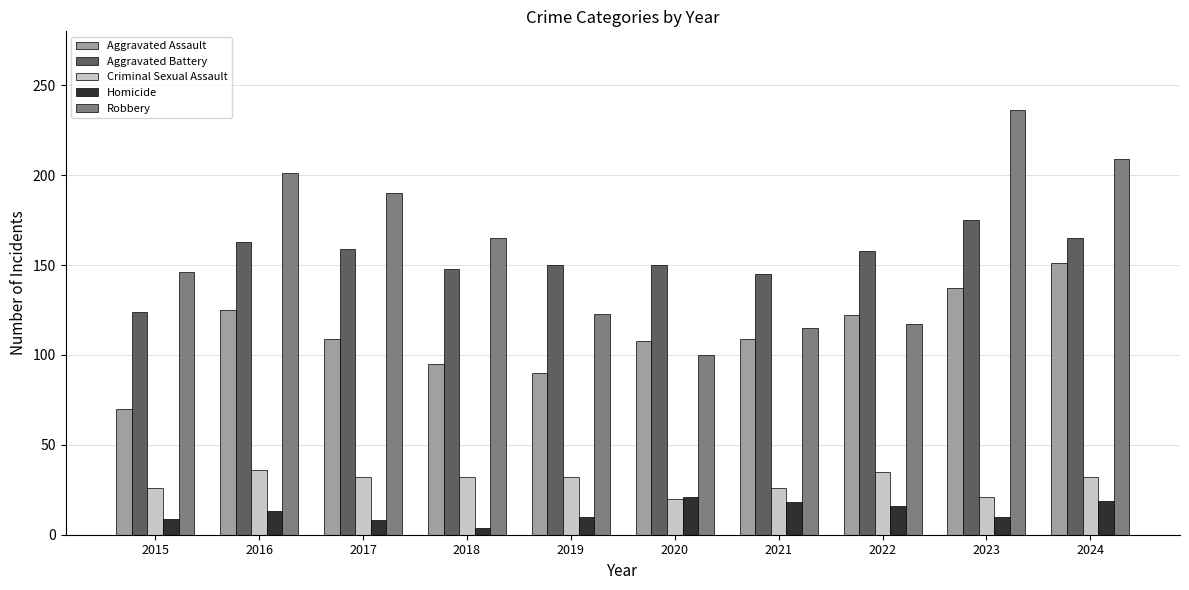

Which series has the largest total across all categories?

Robbery